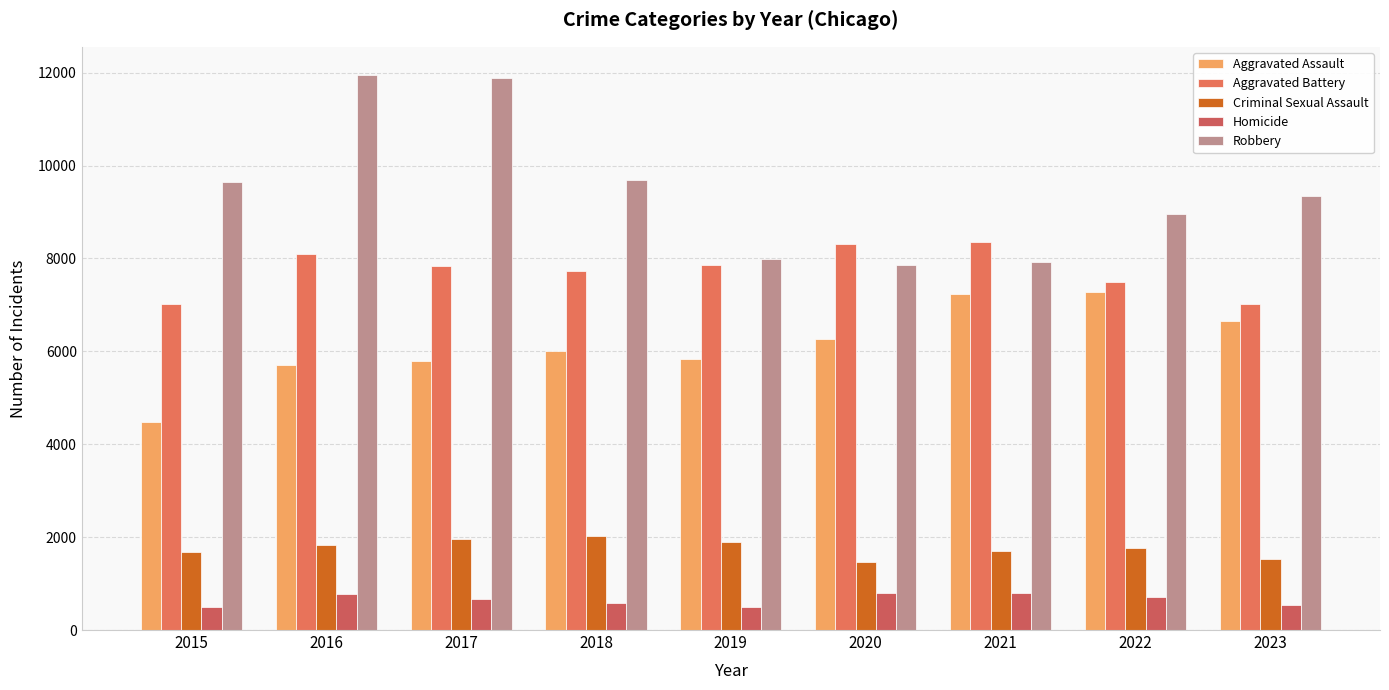

Reading left to right, extract all data points from this chart.

Aggravated Assault: 2015=4480	2016=5712	2017=5793	2018=6001	2019=5841	2020=6263	2021=7242	2022=7281	2023=6648
Aggravated Battery: 2015=7019	2016=8086	2017=7845	2018=7735	2019=7857	2020=8320	2021=8347	2022=7493	2023=7024
Criminal Sexual Assault: 2015=1688	2016=1841	2017=1960	2018=2014	2019=1904	2020=1473	2021=1709	2022=1773	2023=1526
Homicide: 2015=496	2016=786	2017=672	2018=589	2019=498	2020=787	2021=804	2022=719	2023=544
Robbery: 2015=9638	2016=11960	2017=11880	2018=9681	2019=7995	2020=7855	2021=7918	2022=8965	2023=9335